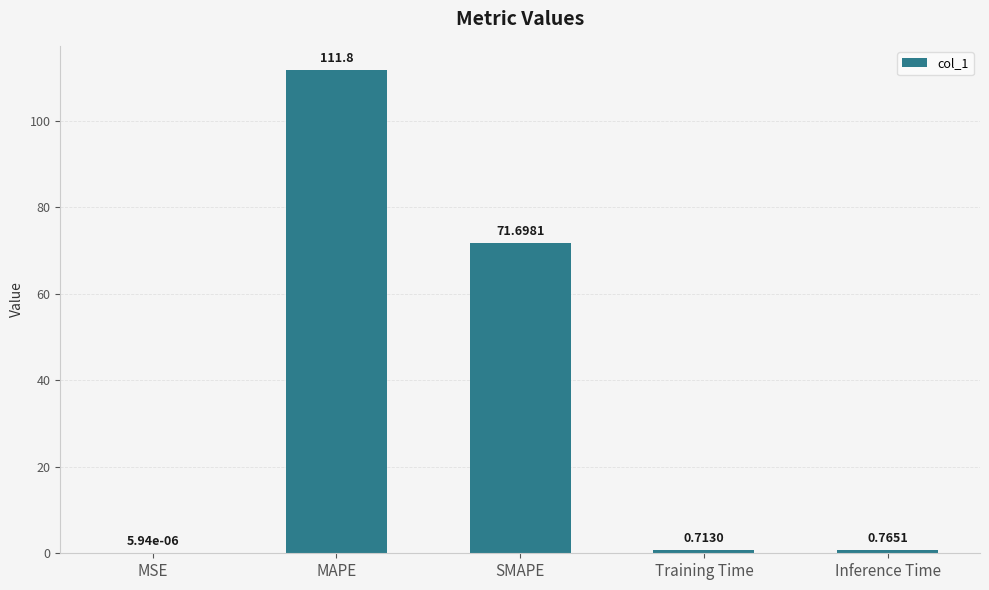

Which label corresponds to the largest value in the chart?

MAPE